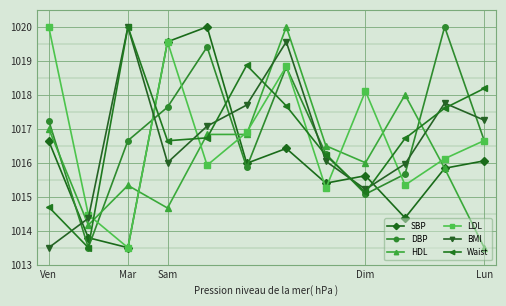

What is the value of the SBP point at the 11th from the left?

1015.8